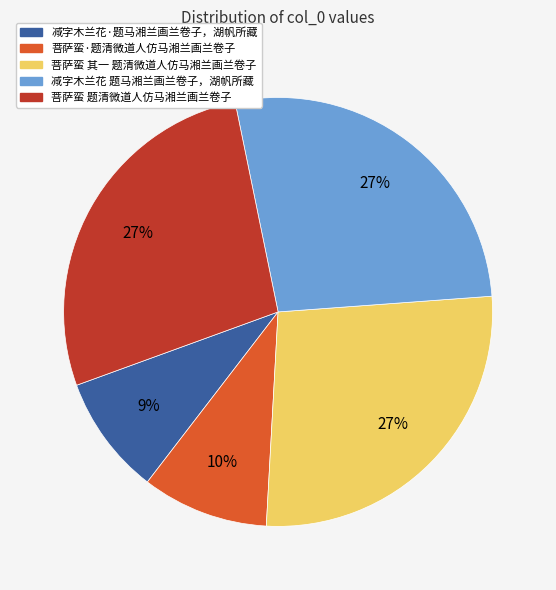

Is there a majority slice in this chart?

No